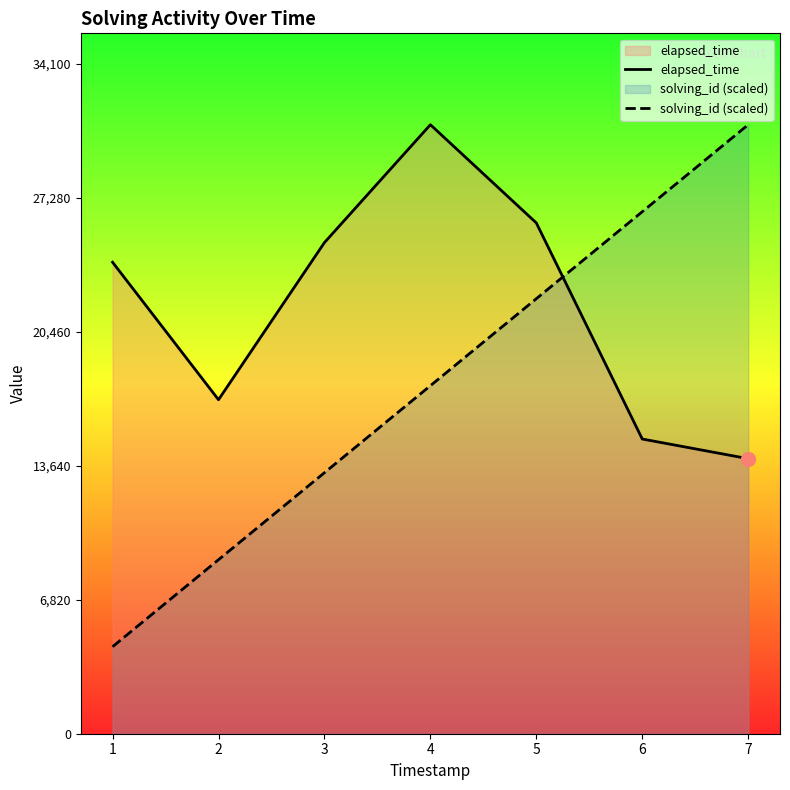

Which category has the lowest value across all series?

1